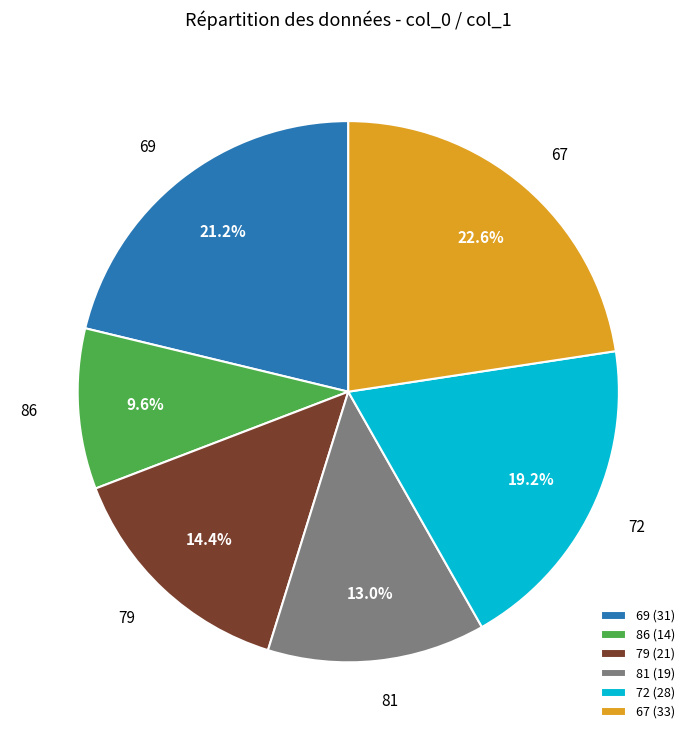

What percentage is the 67 slice, to the nearest percent?

23%